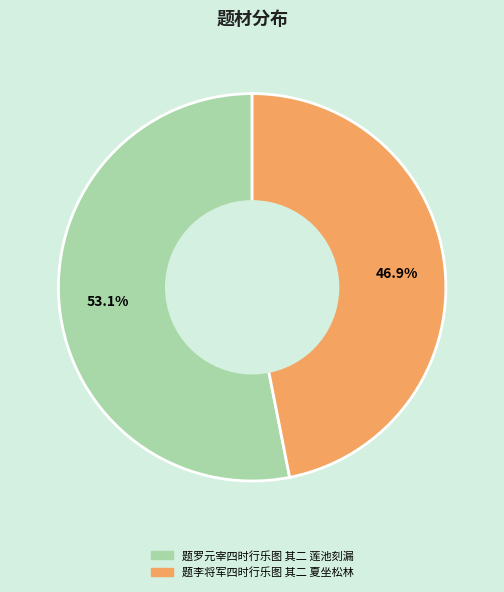

Between 题罗元宰四时行乐图 其二 莲池刻漏 and 题李将军四时行乐图 其二 夏坐松林, which is larger?

题罗元宰四时行乐图 其二 莲池刻漏